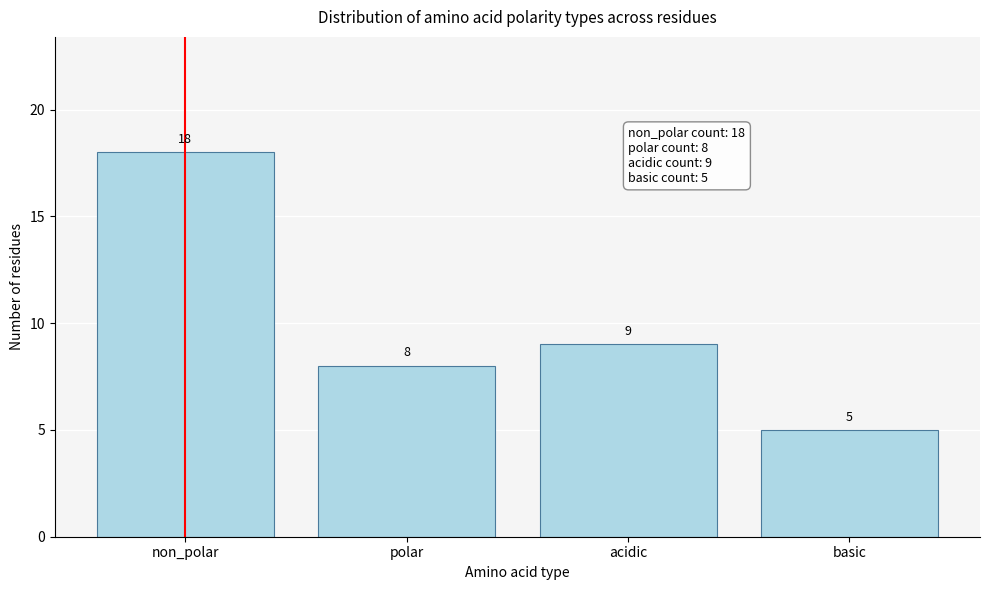

Reading left to right, what are all the values shown in this chart?

non_polar=18	polar=8	acidic=9	basic=5